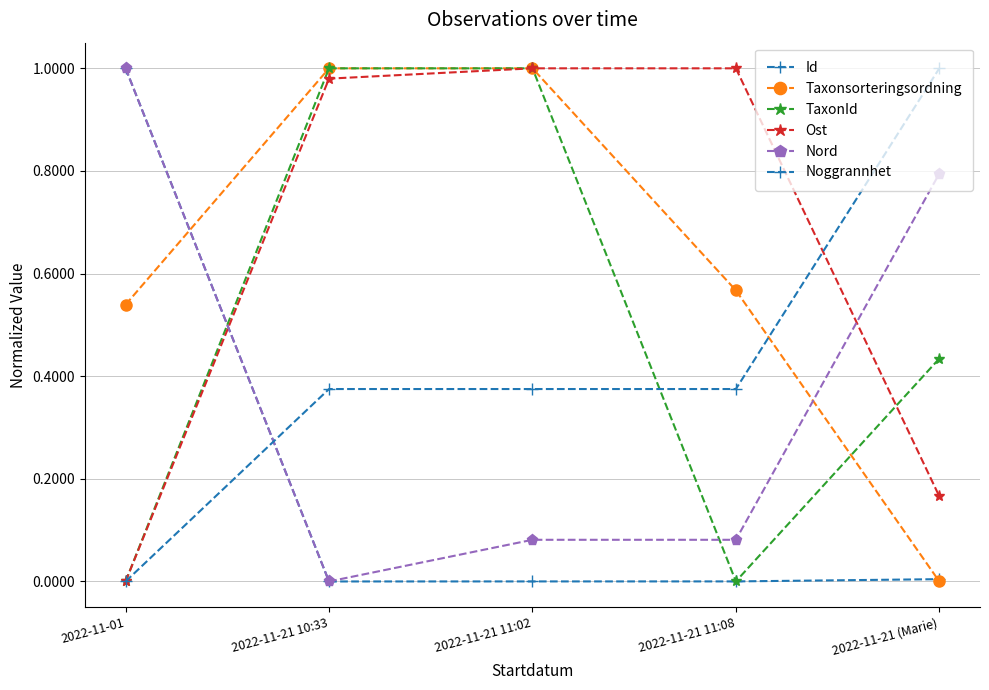

True or false: Id and Taxonsorteringsordning intersect in this chart.

True